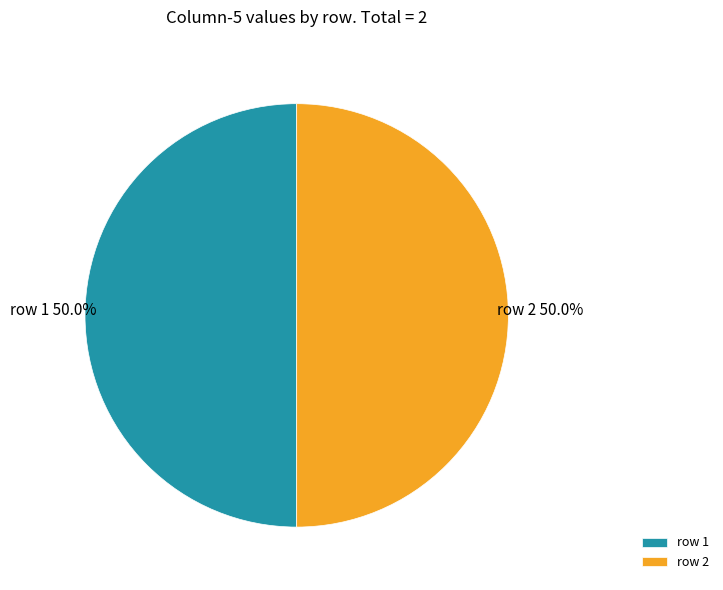

To the nearest percent, what is the average slice percentage?

50%